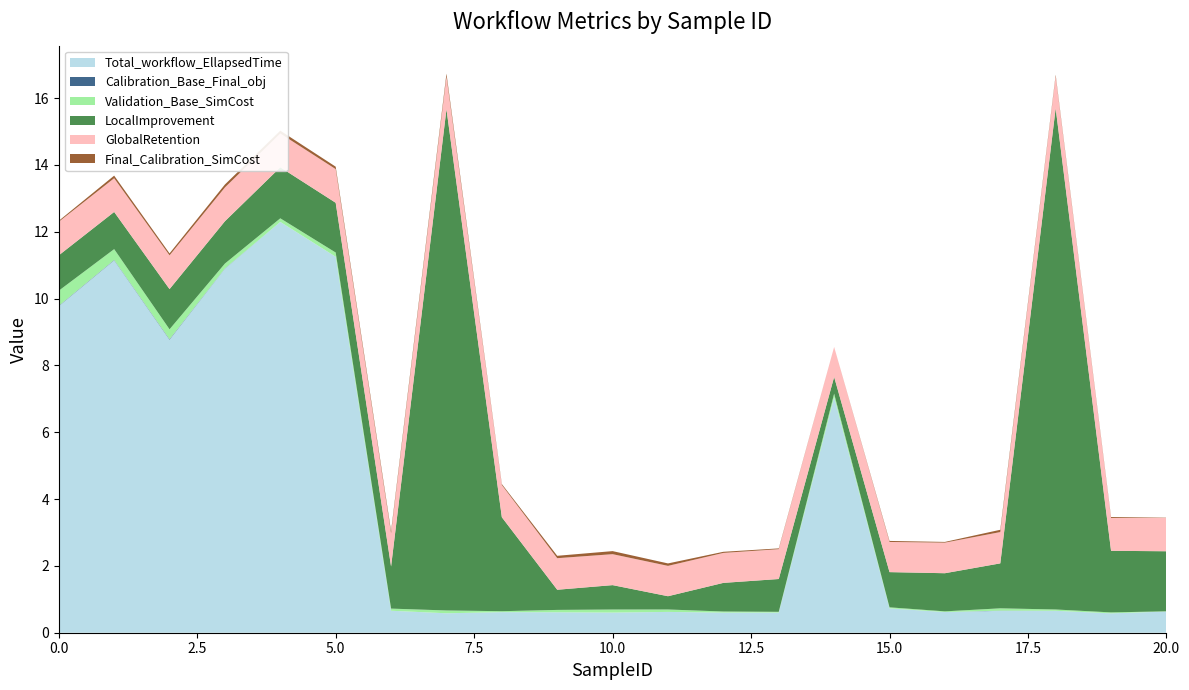

What is the highest value of the Total_workflow_EllapsedTime series?

12.3